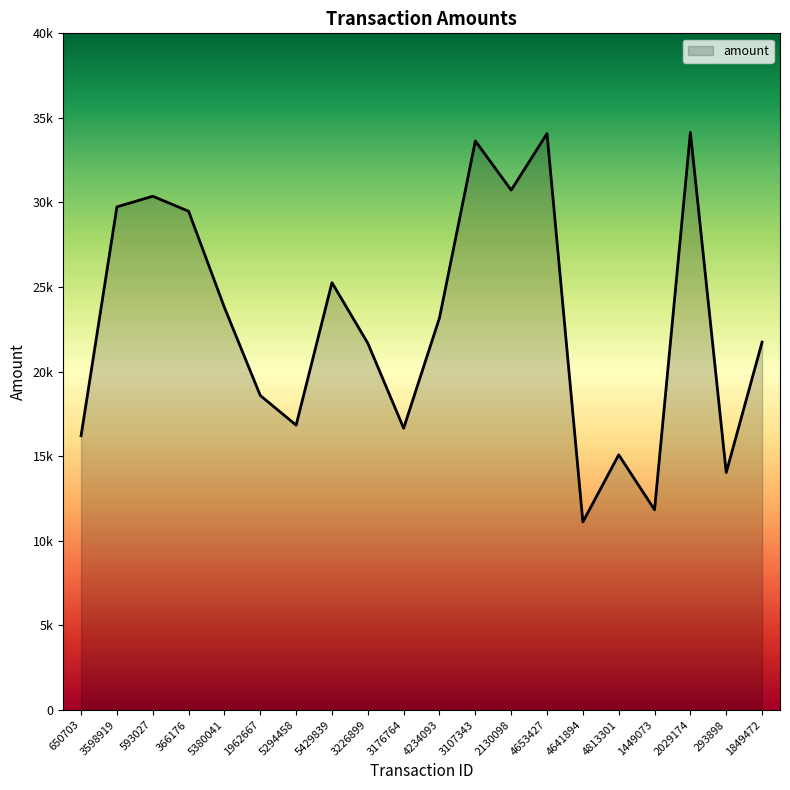

Is this an area chart (filled region under the line)?

Yes